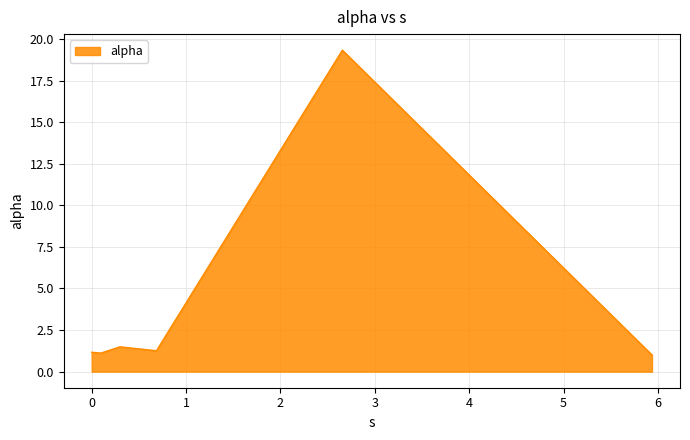

What is the maximum value shown in the chart?

19.3